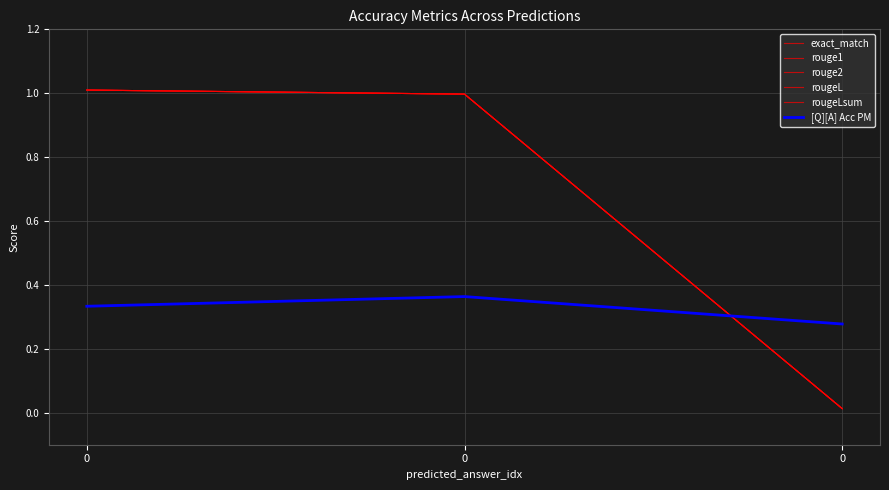

The value of [Q][A] Acc PM at 0 is 0.4. True or false?

True